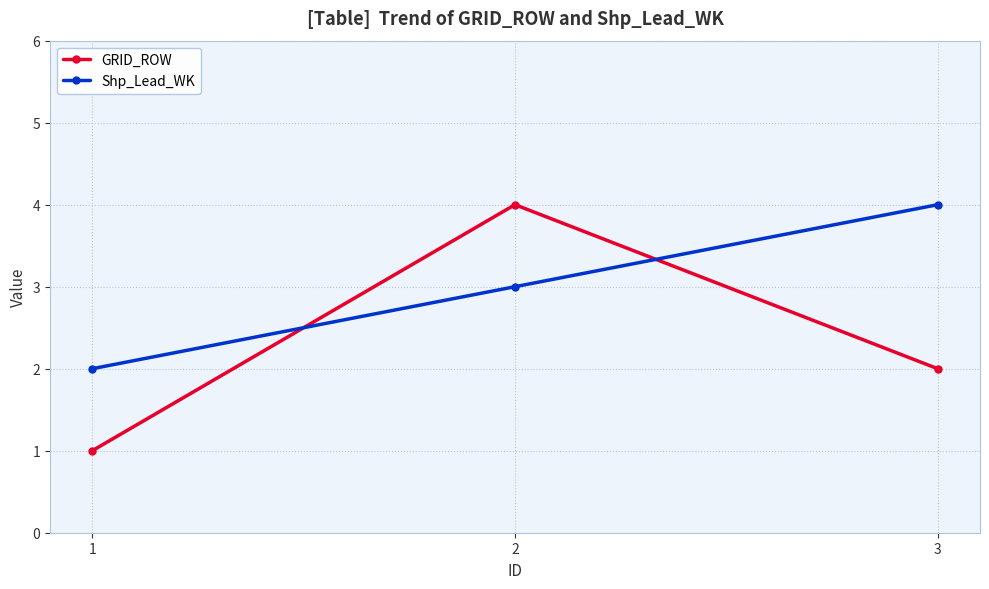

At which label does GRID_ROW reach its peak?

2